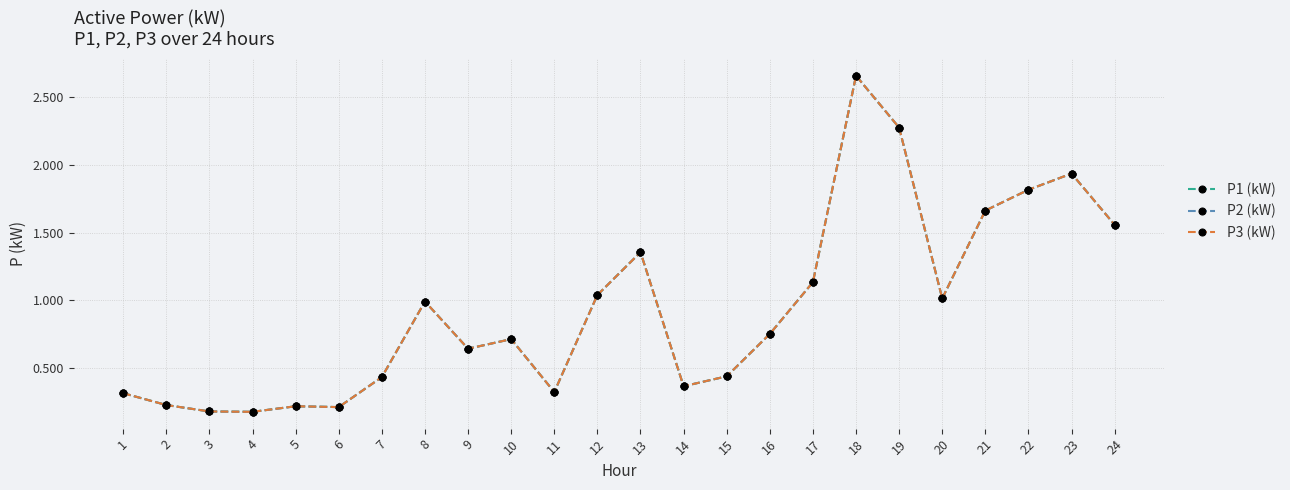

Does the chart have visible grid lines?

Yes